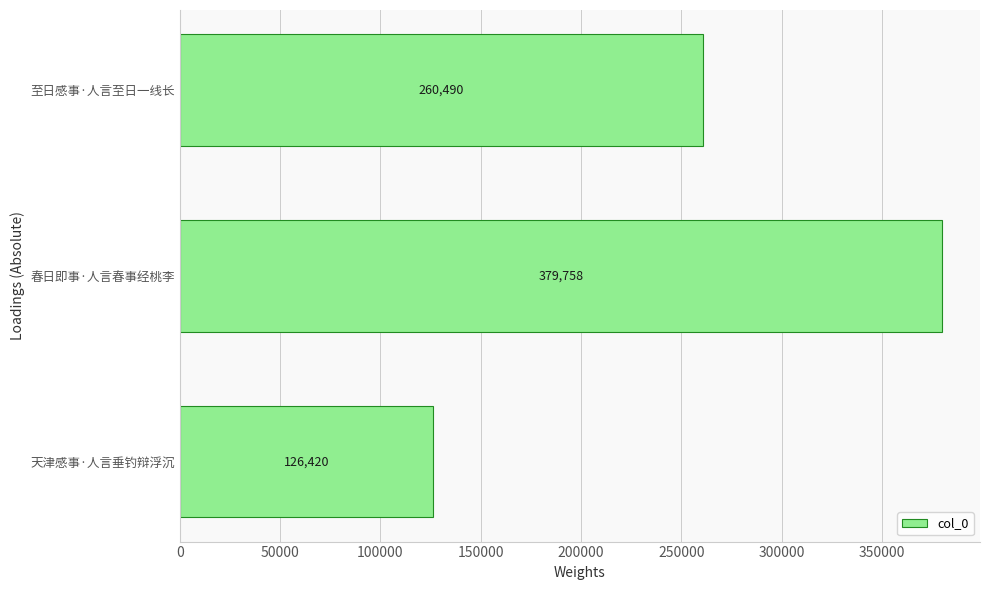

What is the average value?

255556